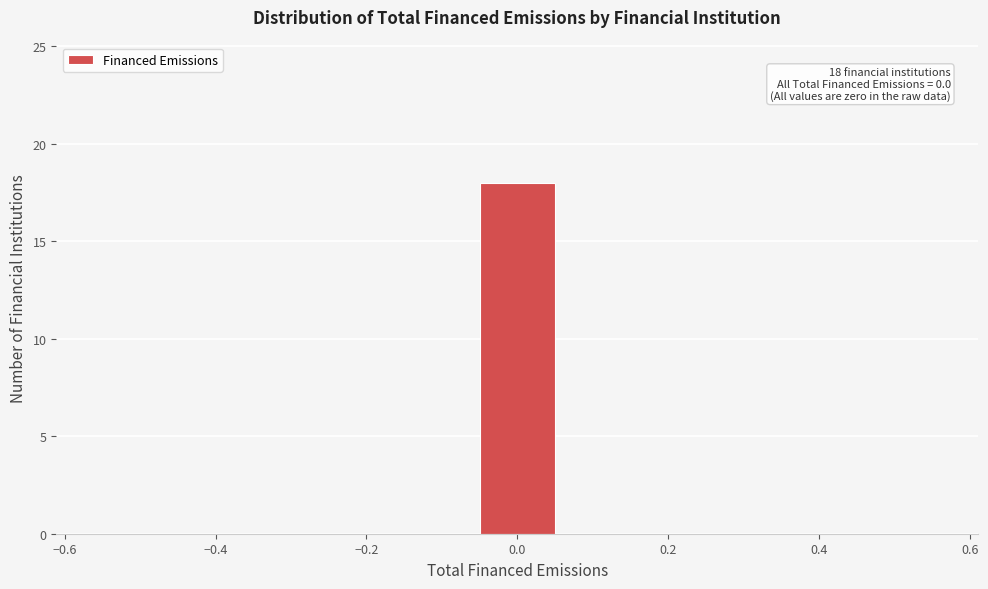

Over which range of the x-axis is the bar tallest?

-0.06 to 0.06